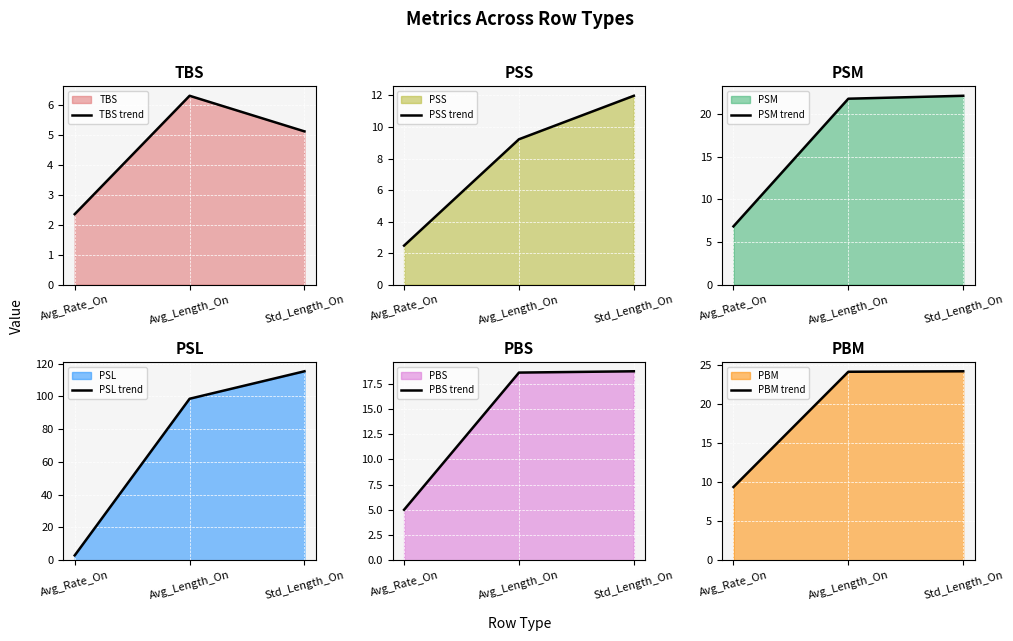

True or false: PBS trend has a value of 18.7 at Std_Length_On.

True